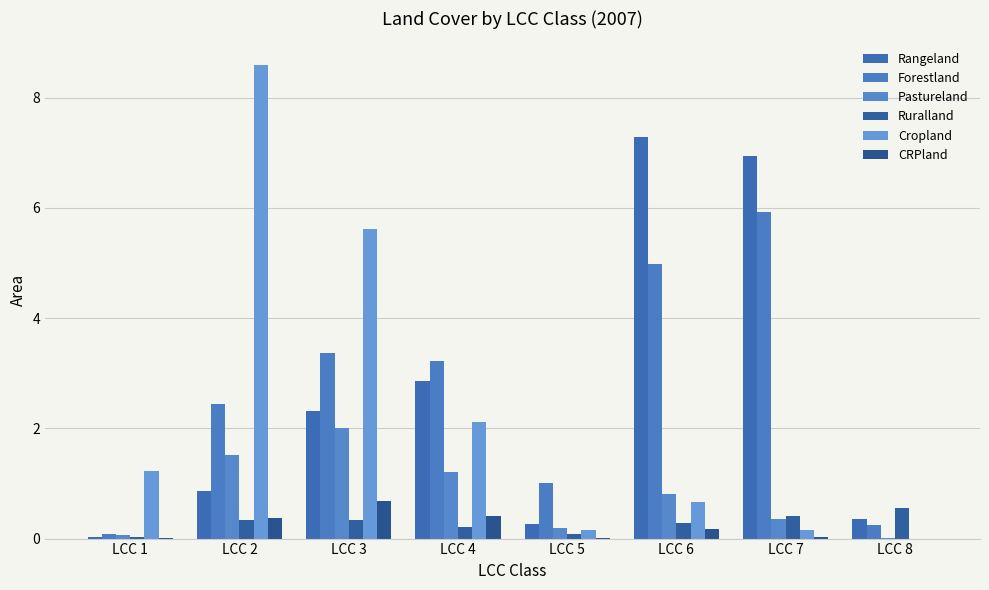

At which category is the sum across all series the highest?

LCC 3